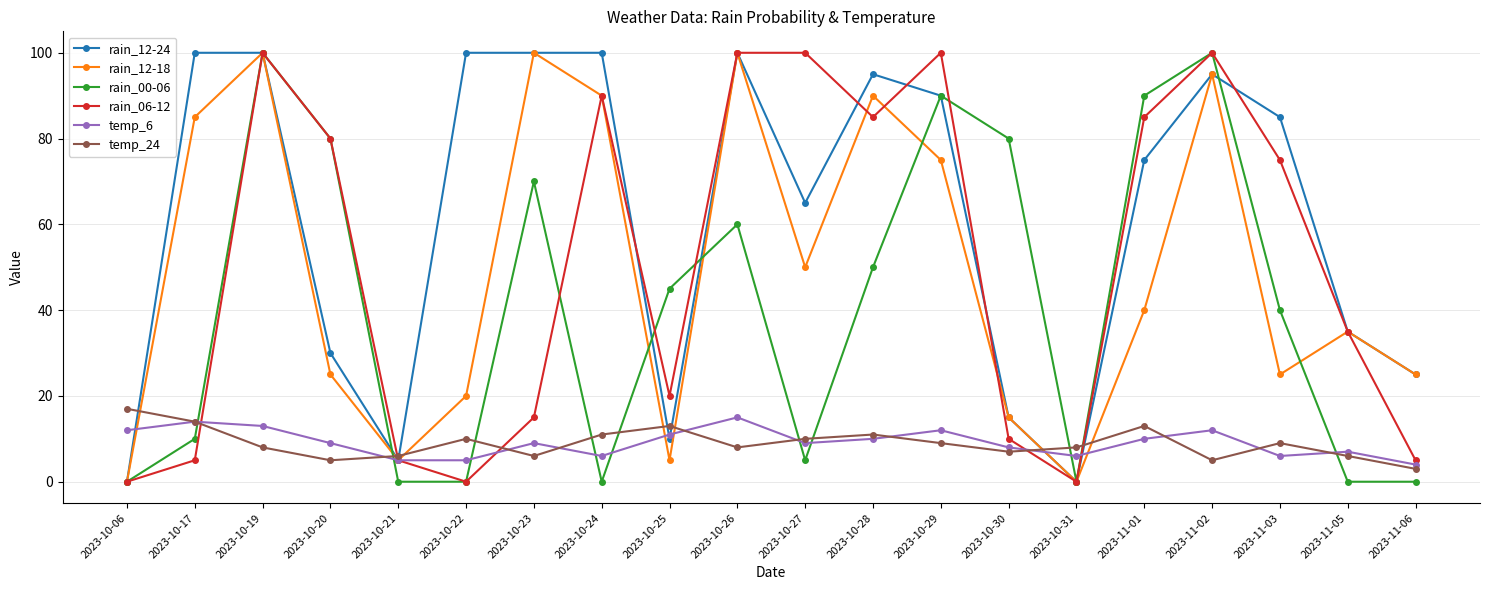

How many values in the rain_12-24 series are below 85?

10